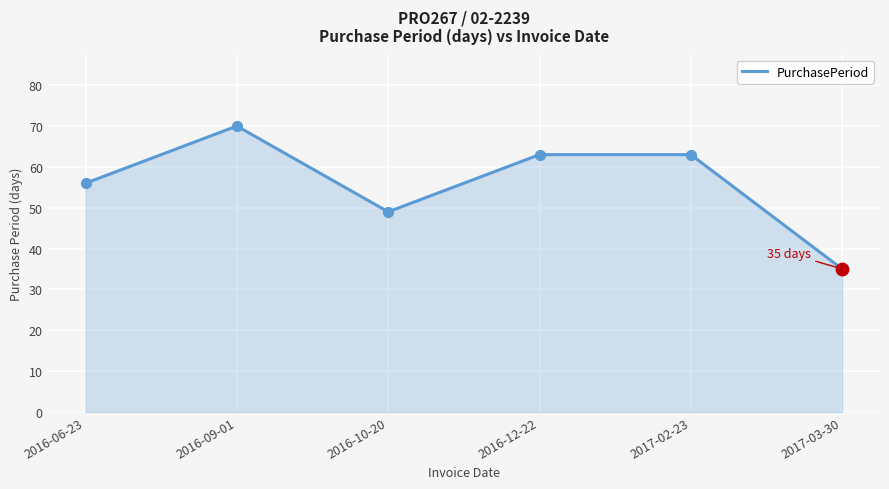

What is the ratio of the value at 2016-12-22 to the value at 2016-09-01?

0.9